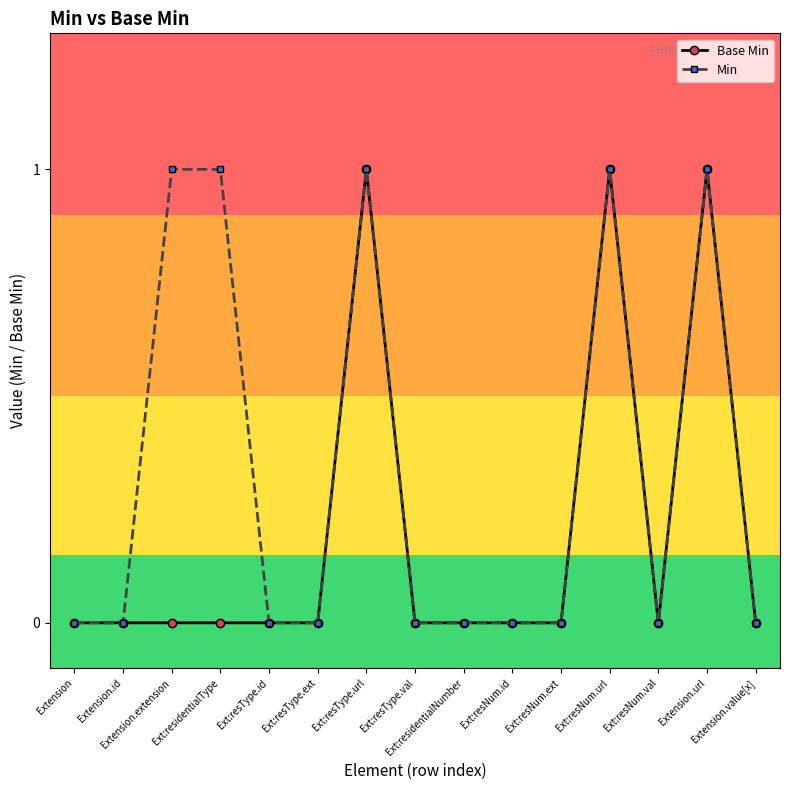

List the series in order of their overall mean, lowest first.

Base Min, Min